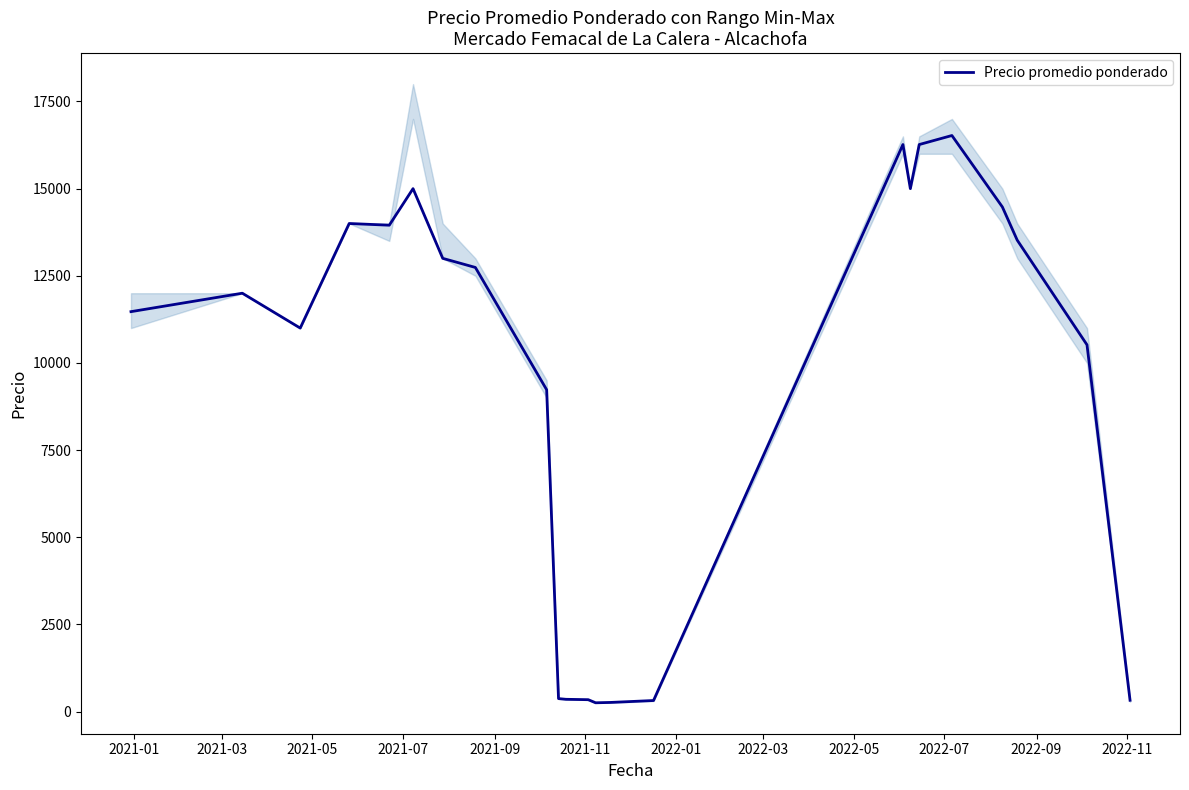

Is it true that the value at 2022-07 is 160?

False